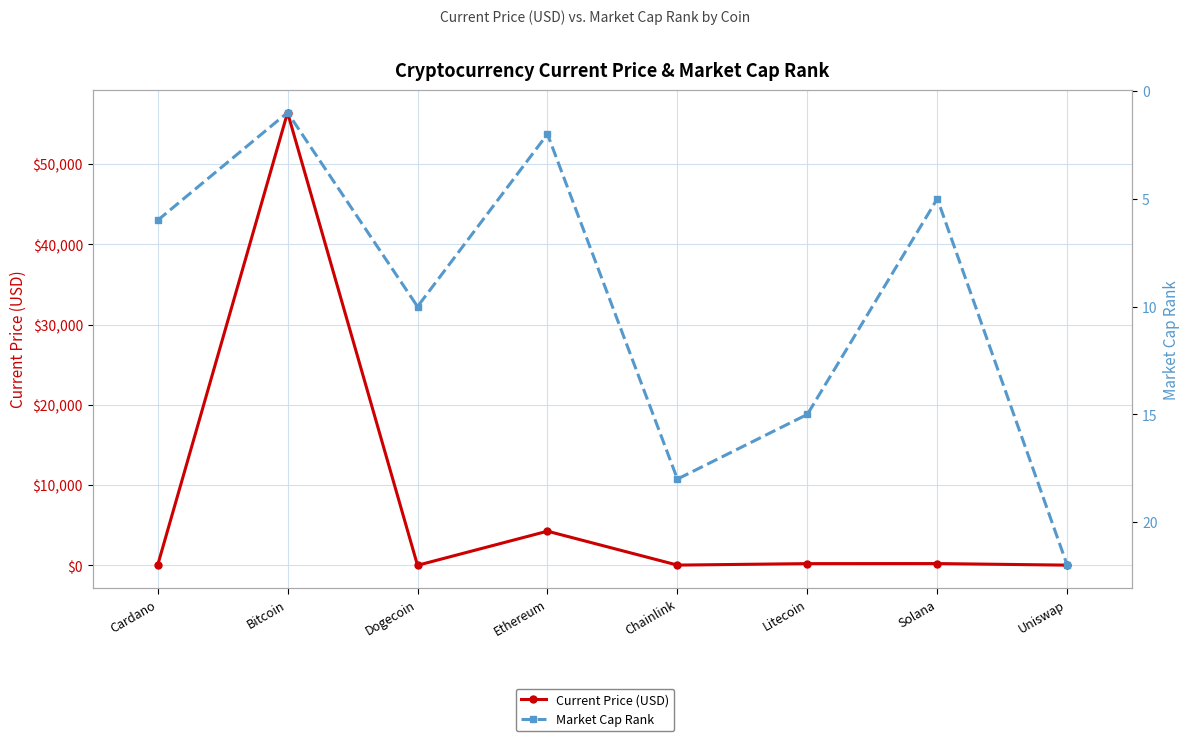

At which label does Market Cap Rank reach its peak?

Uniswap